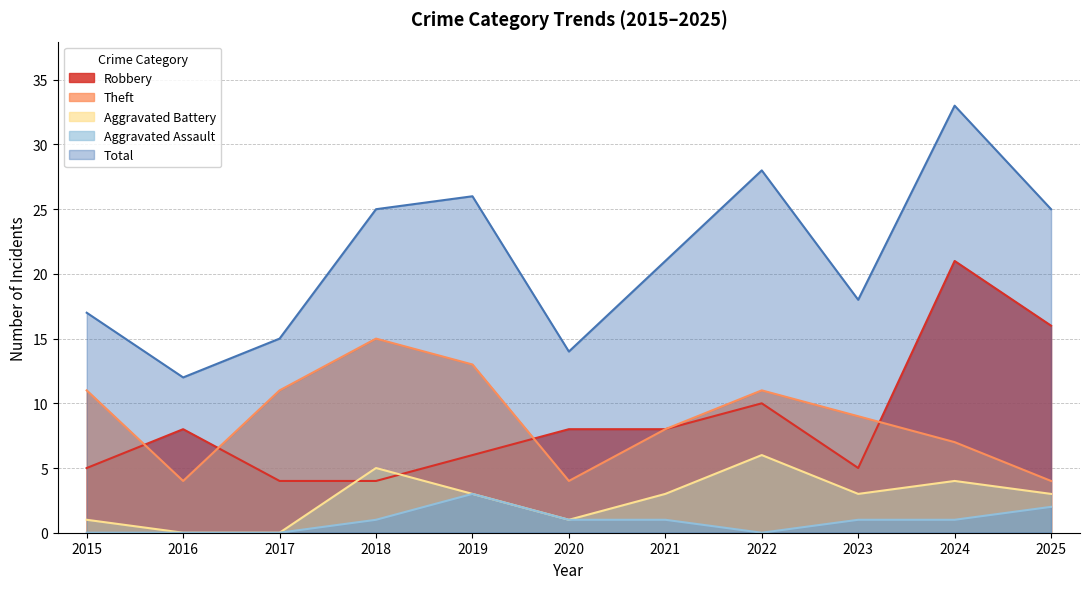

What is the difference between the second highest and second lowest values in the Aggravated Assault series?

2